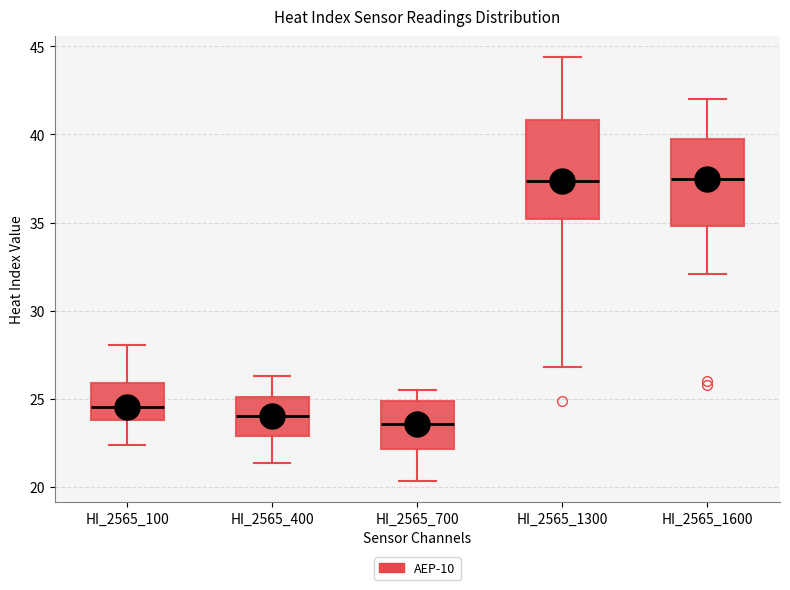

Reading left to right, read every box against the y-axis: the position of its median line, the range the box covers, and the ends of its whiskers. The values are not printed on the chart, so give them approximately, as read against the axis.

HI_2565_100: median 24.5, box 24.0 to 26.0, whiskers 22.5 to 28.0
HI_2565_400: median 24.0, box 23.0 to 25.0, whiskers 21.5 to 26.5
HI_2565_700: median 23.5, box 22.0 to 25.0, whiskers 20.5 to 25.5
HI_2565_1300: median 37.5, box 35.0 to 41.0, whiskers 27.0 to 44.5
HI_2565_1600: median 37.5, box 35.0 to 40.0, whiskers 32.0 to 42.0